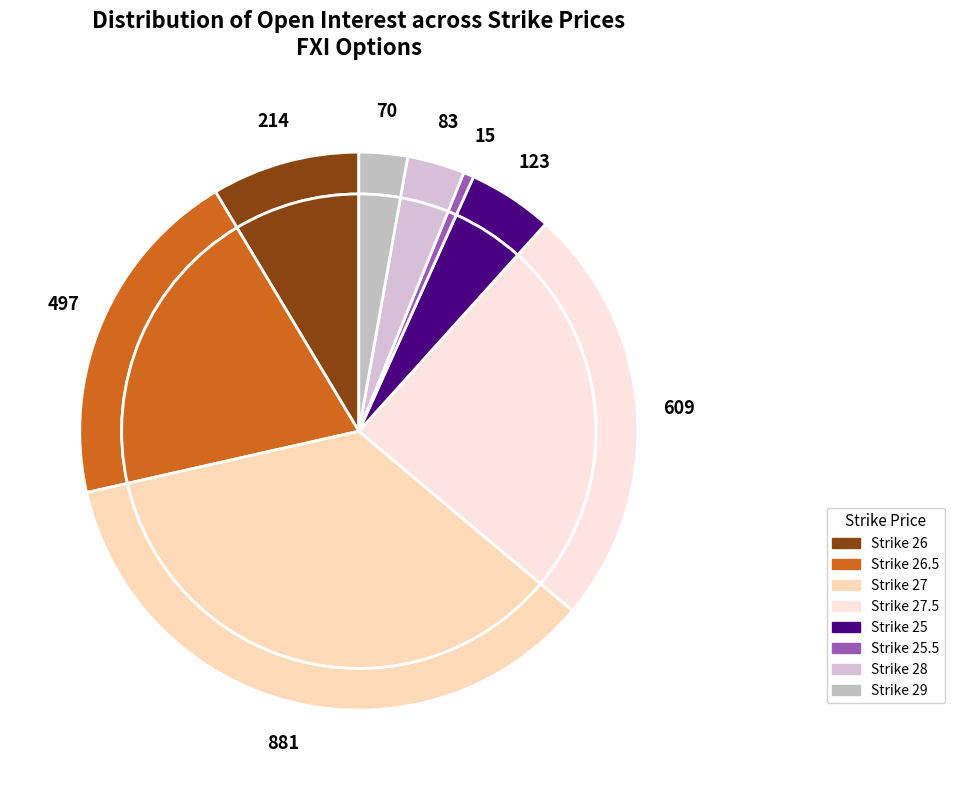

Do 27.5 and 25 together represent more than half of the pie?

No